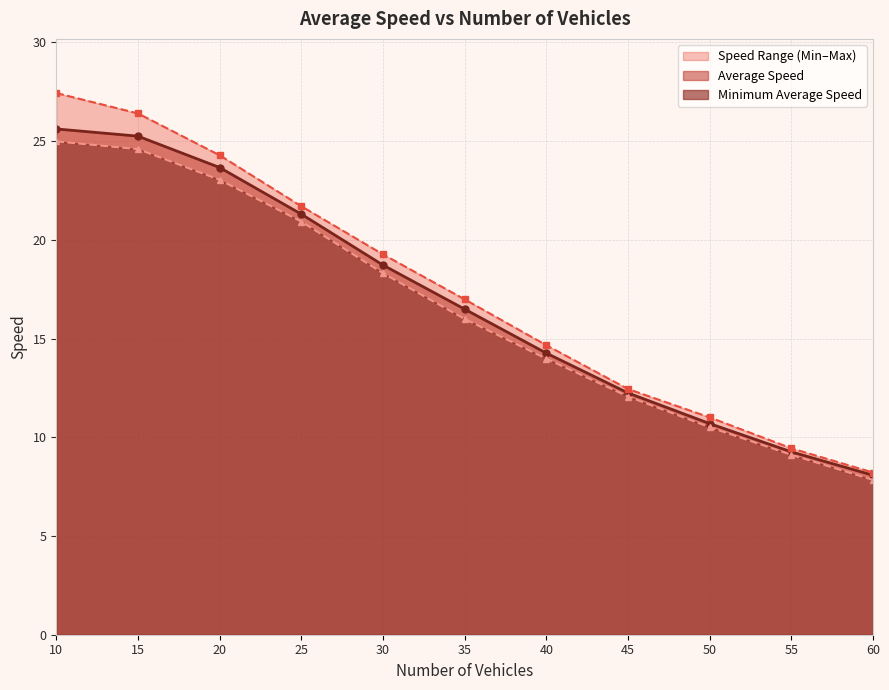

At which label does Average Speed first exceed 16?

10